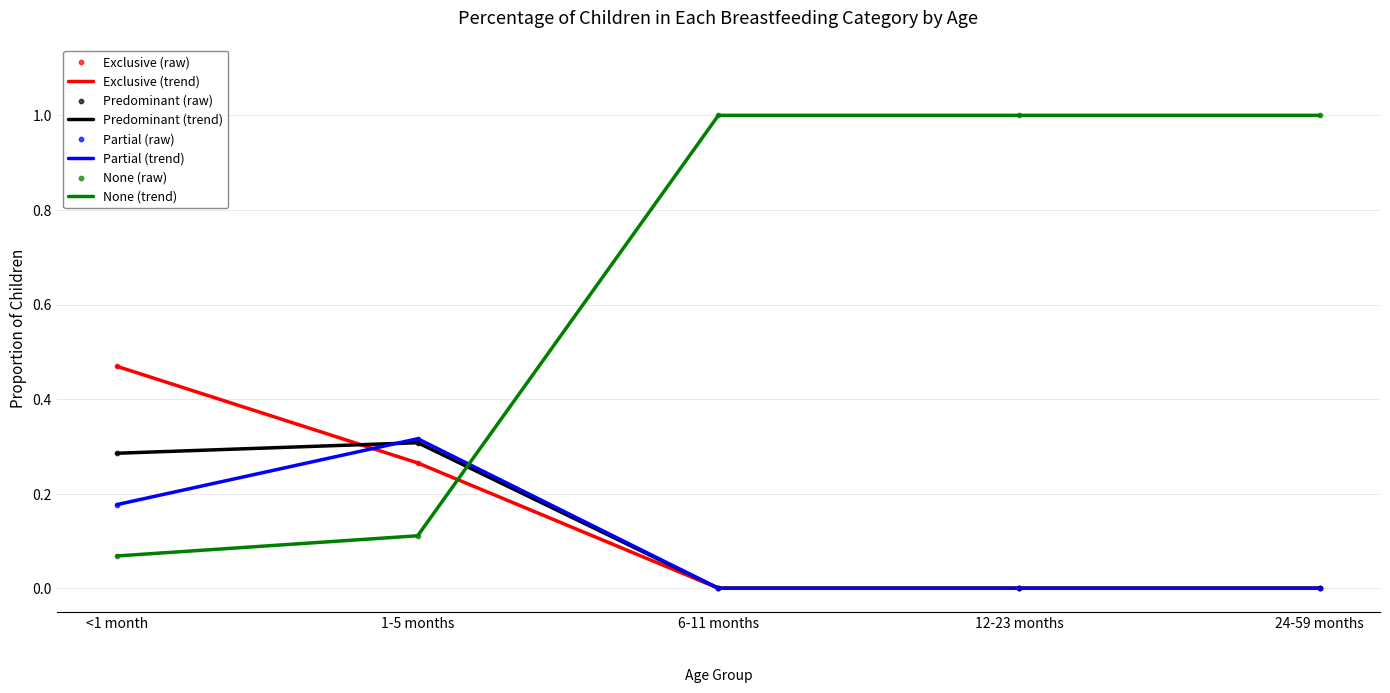

What is the difference between the highest and lowest values at 6-11 months?

1.0